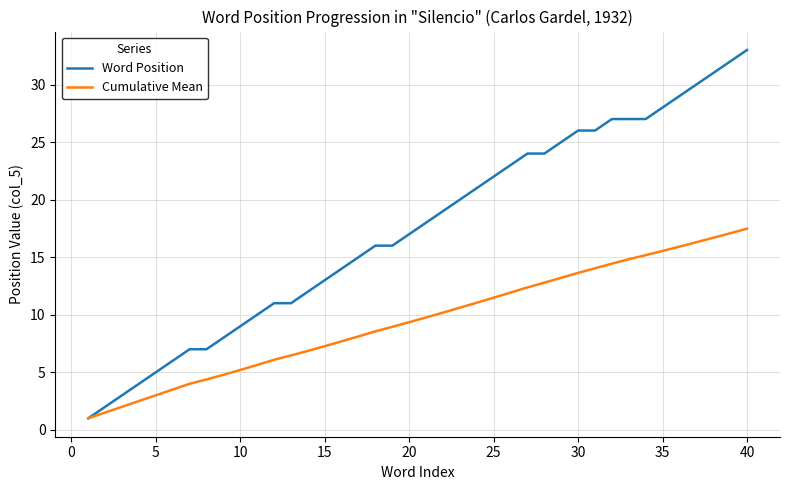

Count the number of categories in the chart.

40